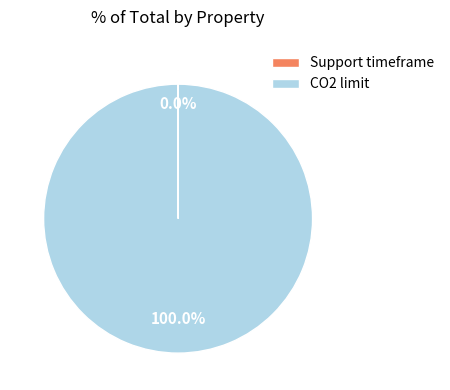

Which category has the biggest portion of the pie?

CO2 limit